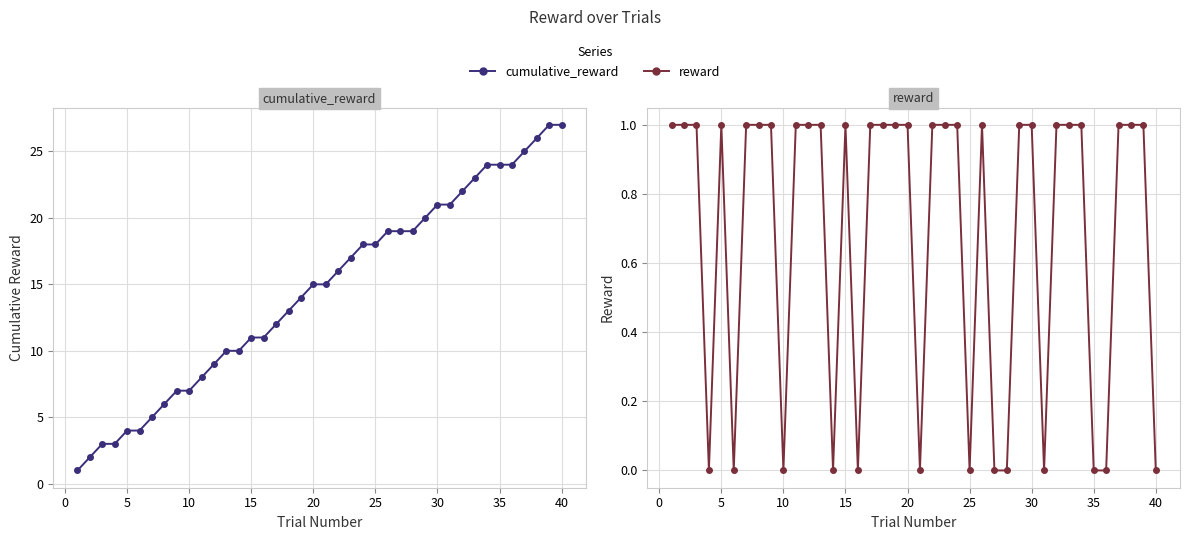

Count the number of data series in this chart.

2